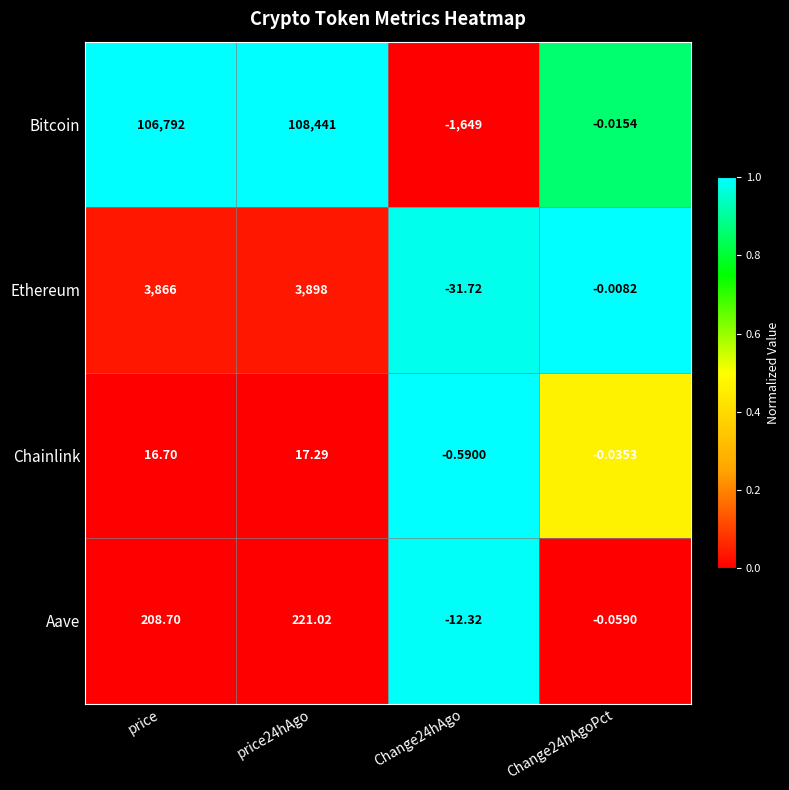

Rank the series by their maximum value, from highest to lowest.

Bitcoin, Ethereum, Aave, Chainlink